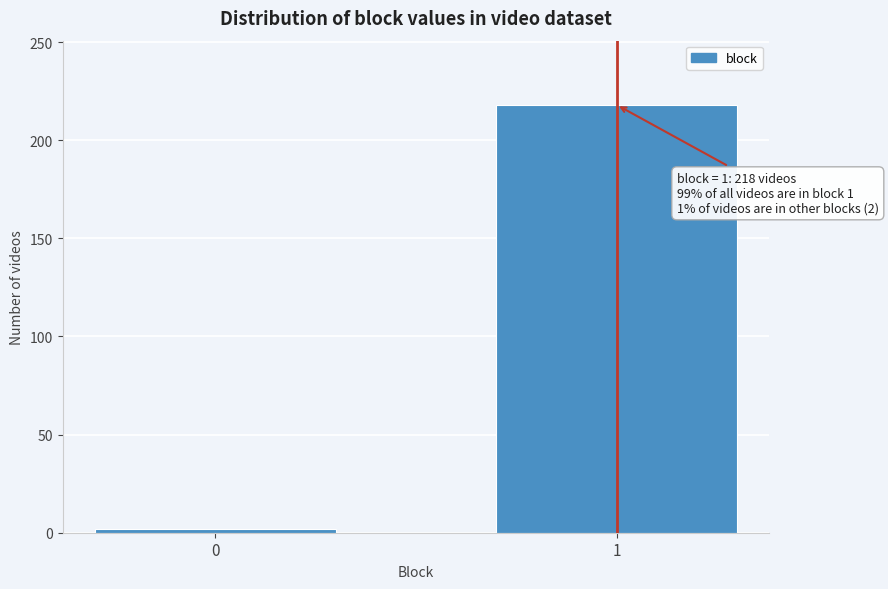

Reading right to left, transcribe all the data shown in this chart.

218	2